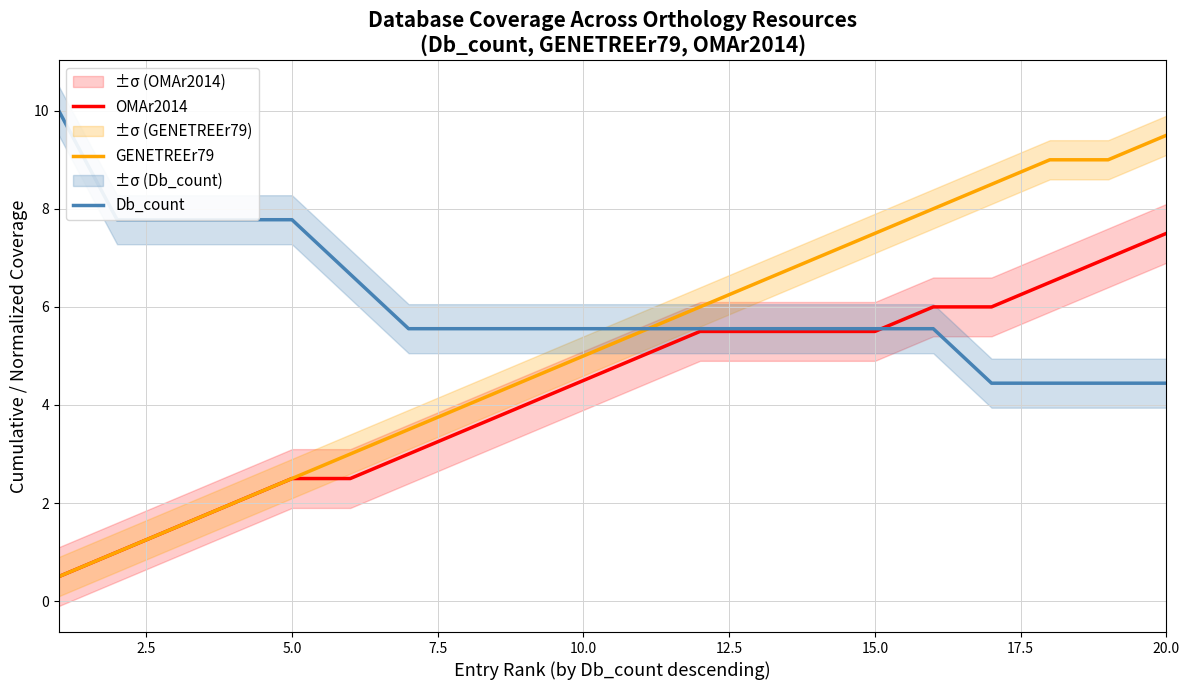

The OMAr2014 series shows 5.5 at 15.0. True or false?

True